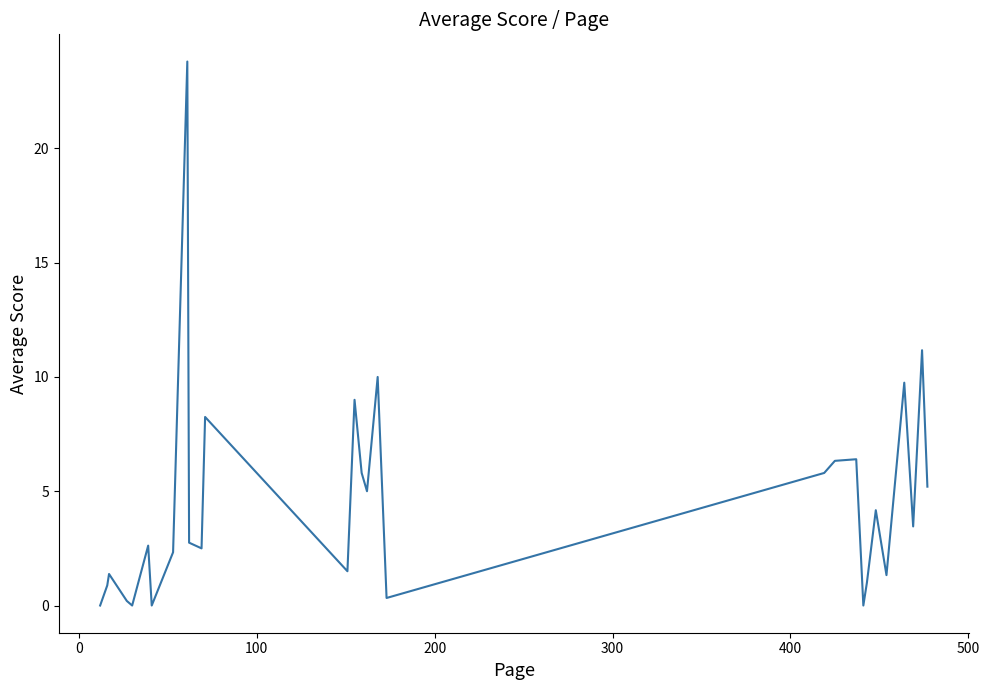

How many interior local peaks (higher than both neighbors) does the data have?

10